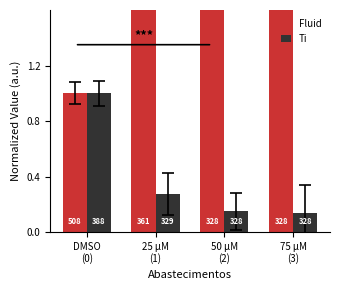

What is the difference between the maximum and minimum values in the Ti series?

0.9